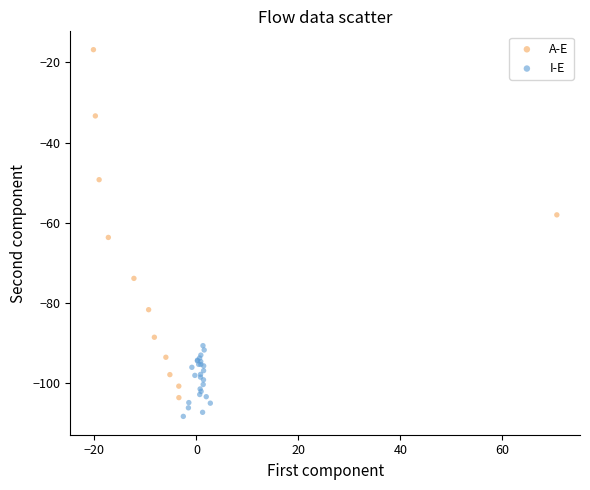

Which series contains the lowest Y value?

I-E